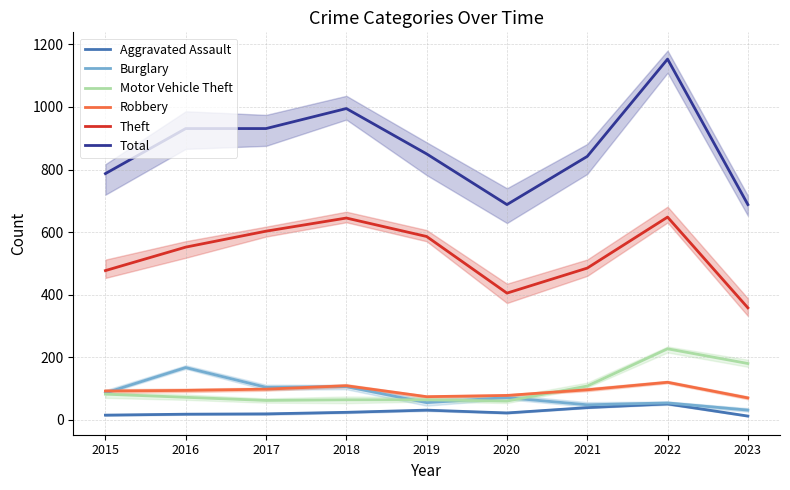

How many values in the Aggravated Assault series exceed 22?

4